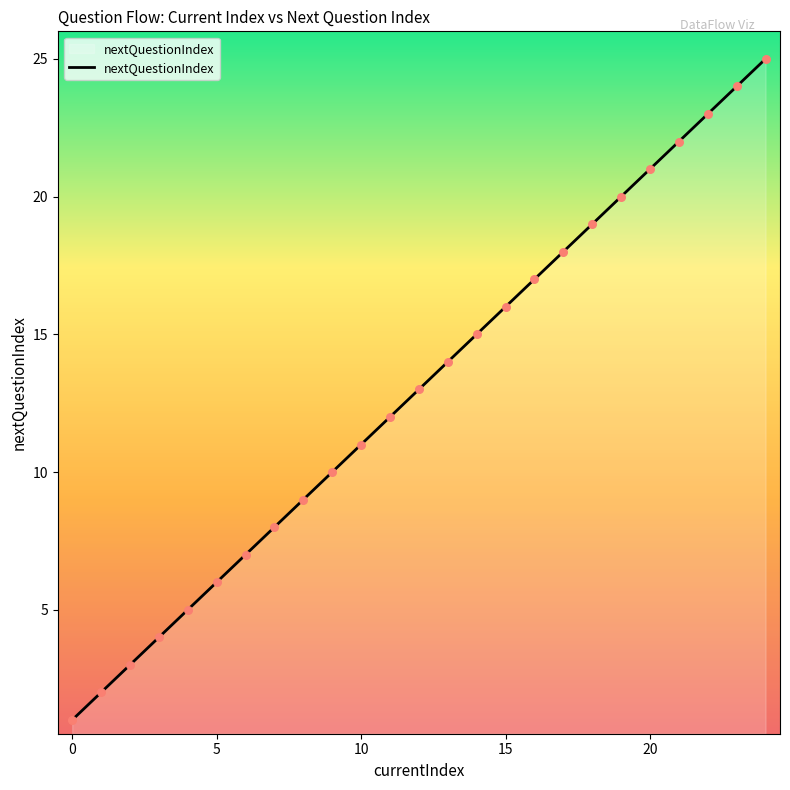

What is the difference between the maximum and minimum values?

24